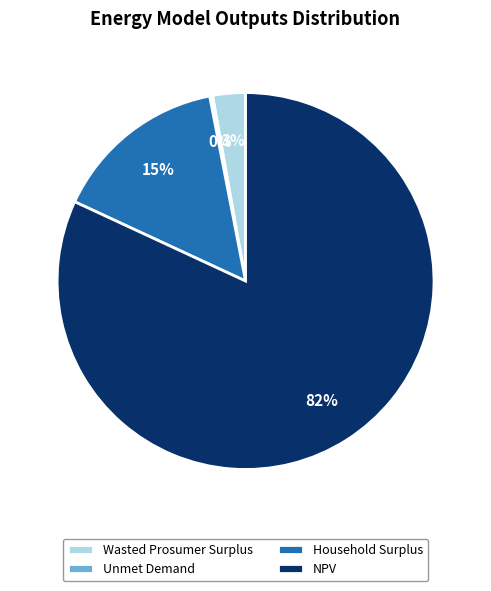

Between Wasted Prosumer Surplus and NPV, which is larger?

NPV